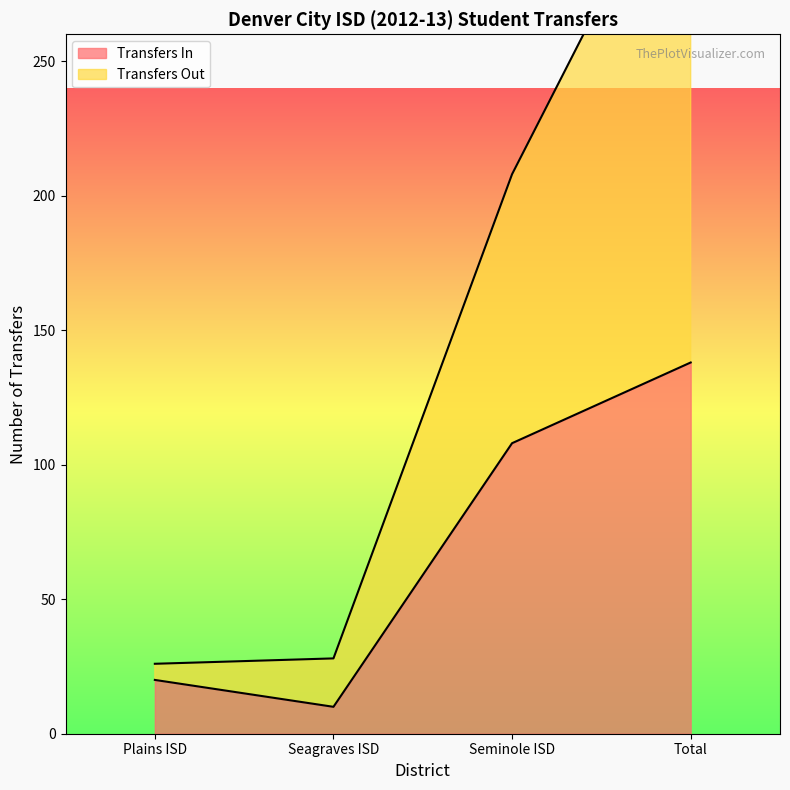

What is the sum of the Transfers In values at Plains ISD and Seagraves ISD?

30